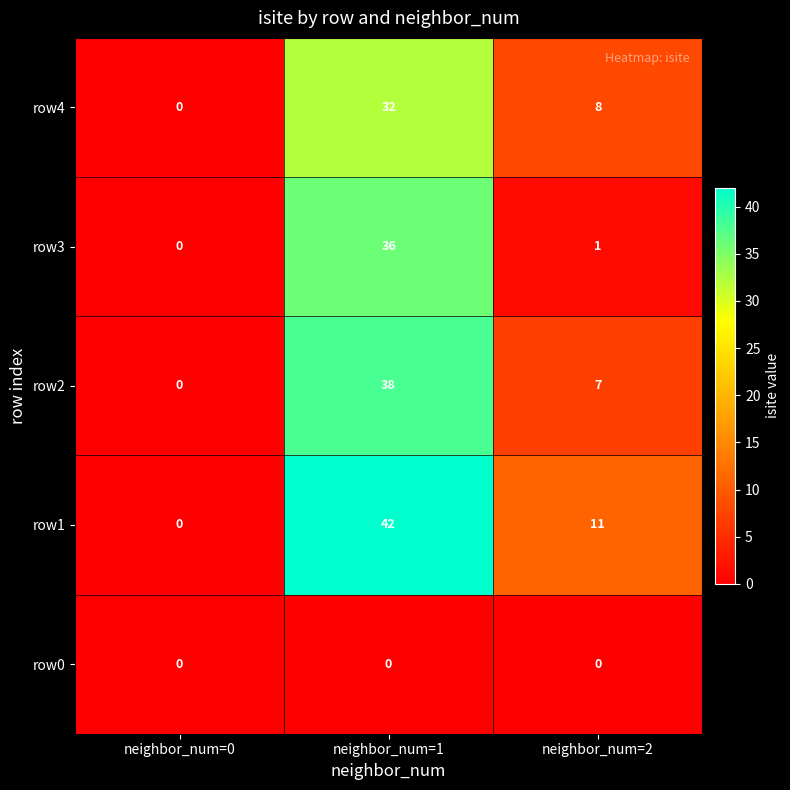

At which label does row2 first exceed 7?

neighbor_num=1